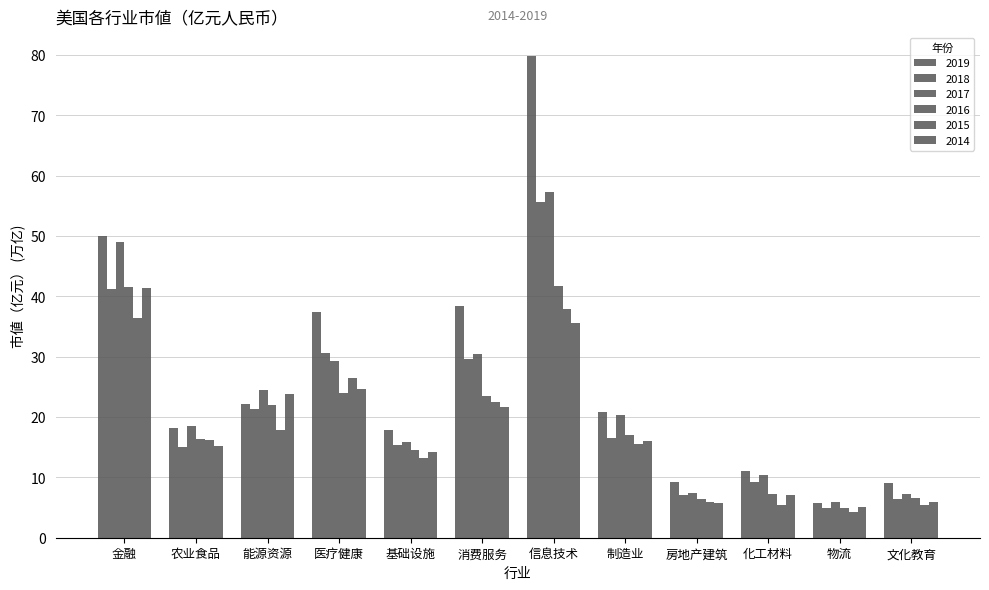

True or false: 2014 has a value of 7.9 at 文化教育.

False